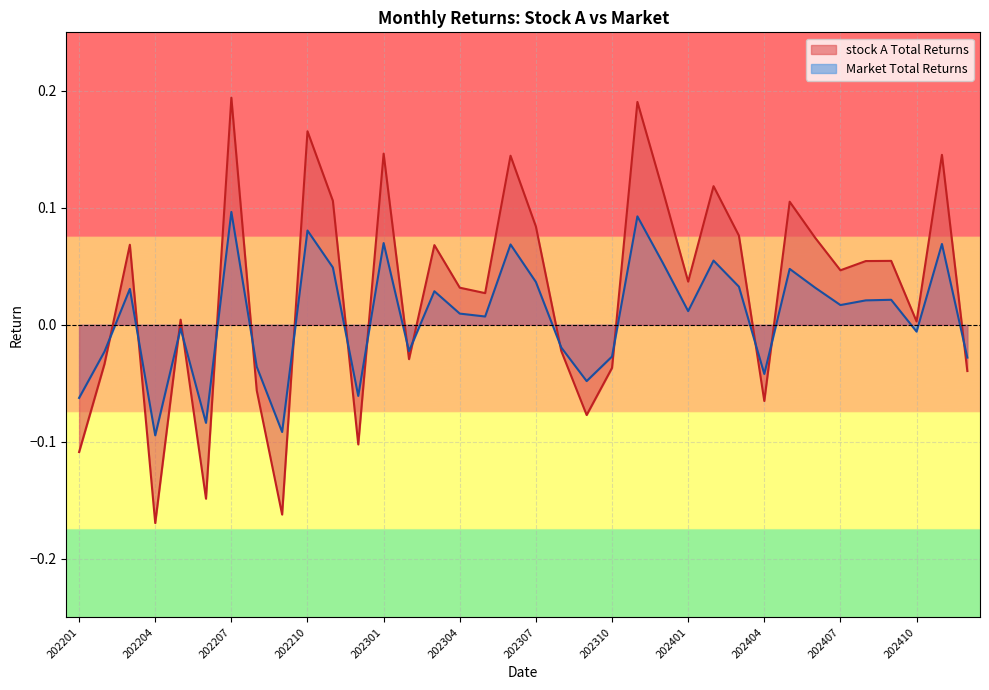

What is the highest value of the stock A Total Returns series?

0.2